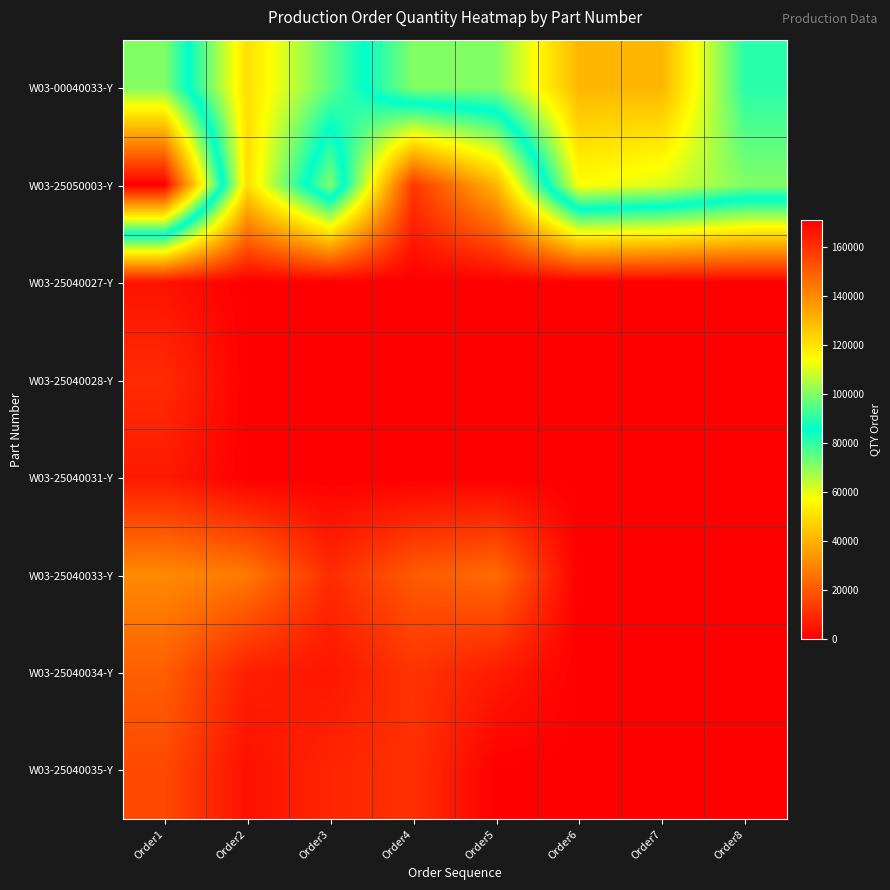

Which has a higher value, Order6 or Order2?

Order6